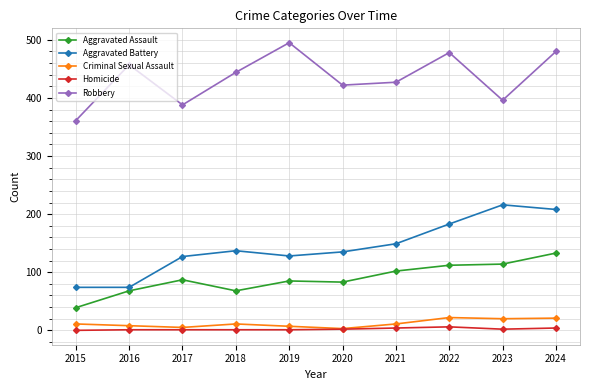

At how many categories does at least one series exceed 28?

10